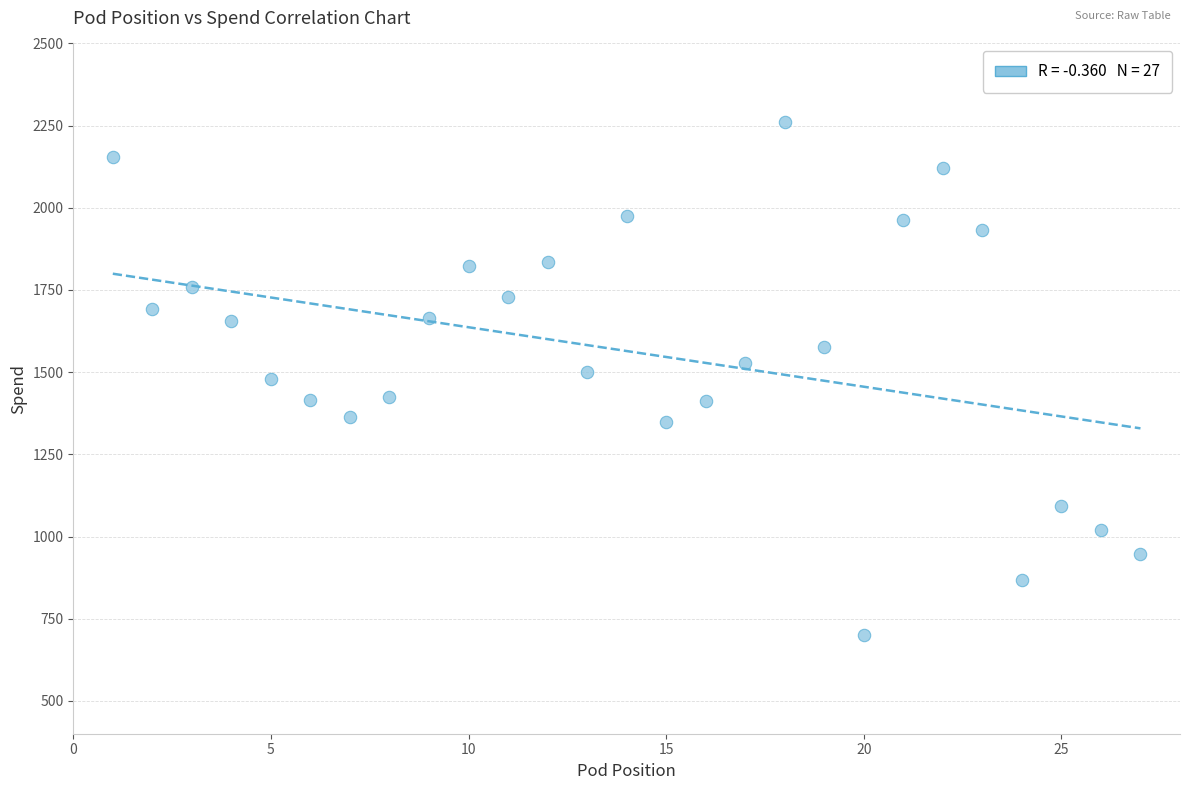

What is the range of Y values (max minus min)?

1561.3